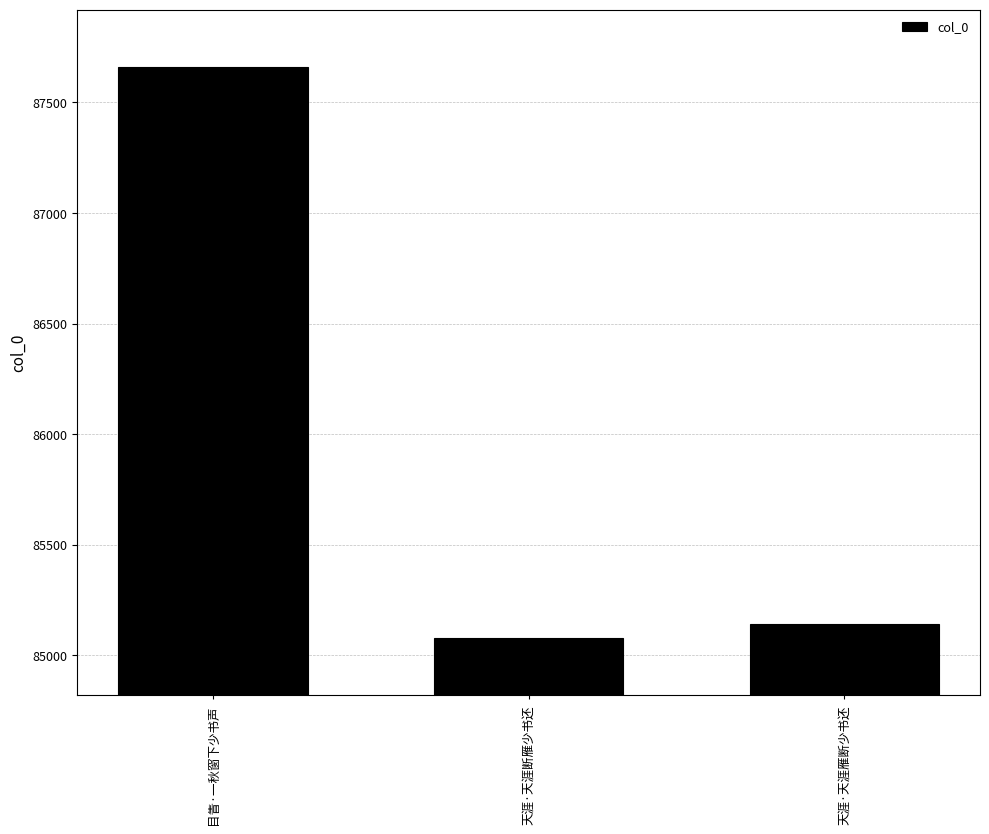

What is the difference between the maximum and minimum values?

2586